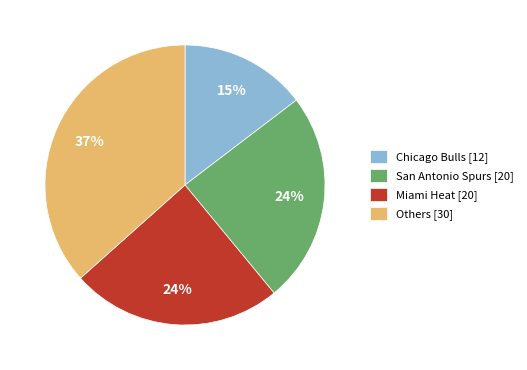

Combined, do San Antonio Spurs [20] and Chicago Bulls [12] account for over 50%?

No